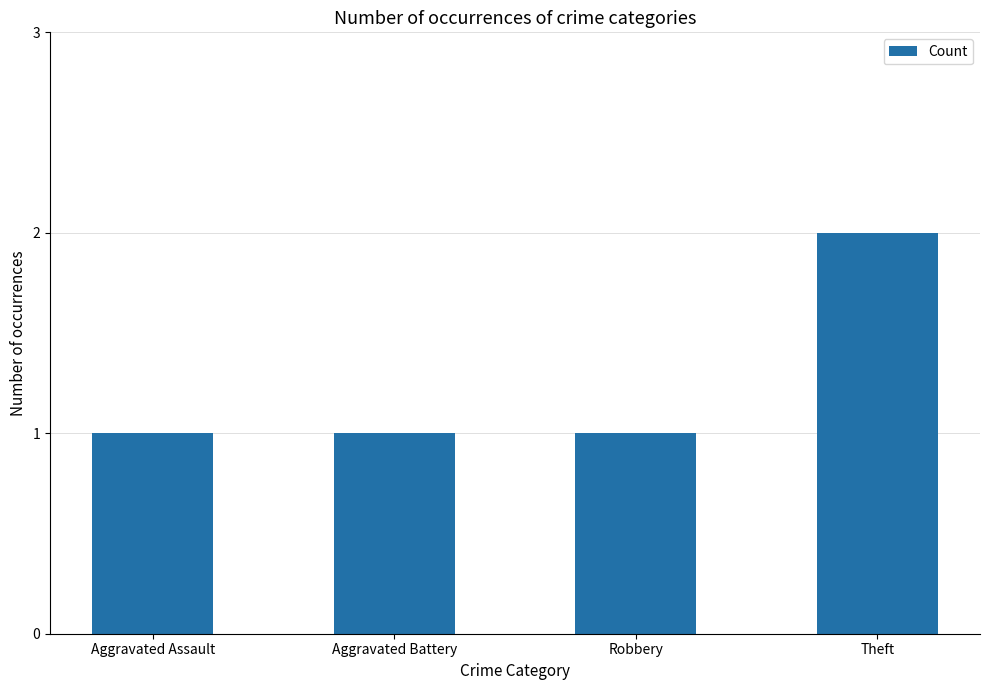

What is the maximum value shown in the chart?

2